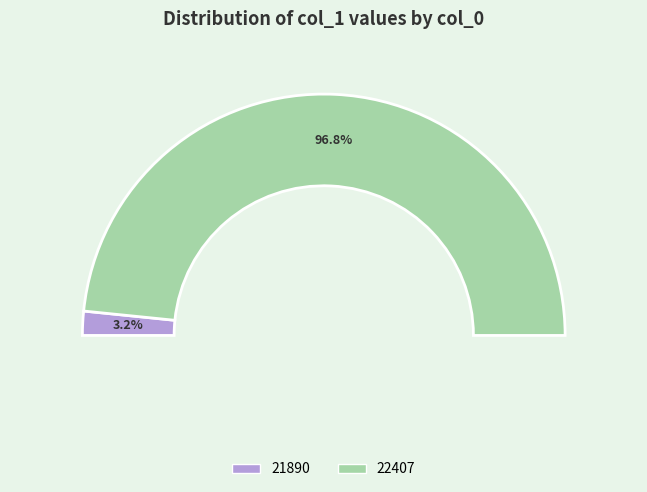

What percentage do 21890 and 22407 together represent?

100.0%